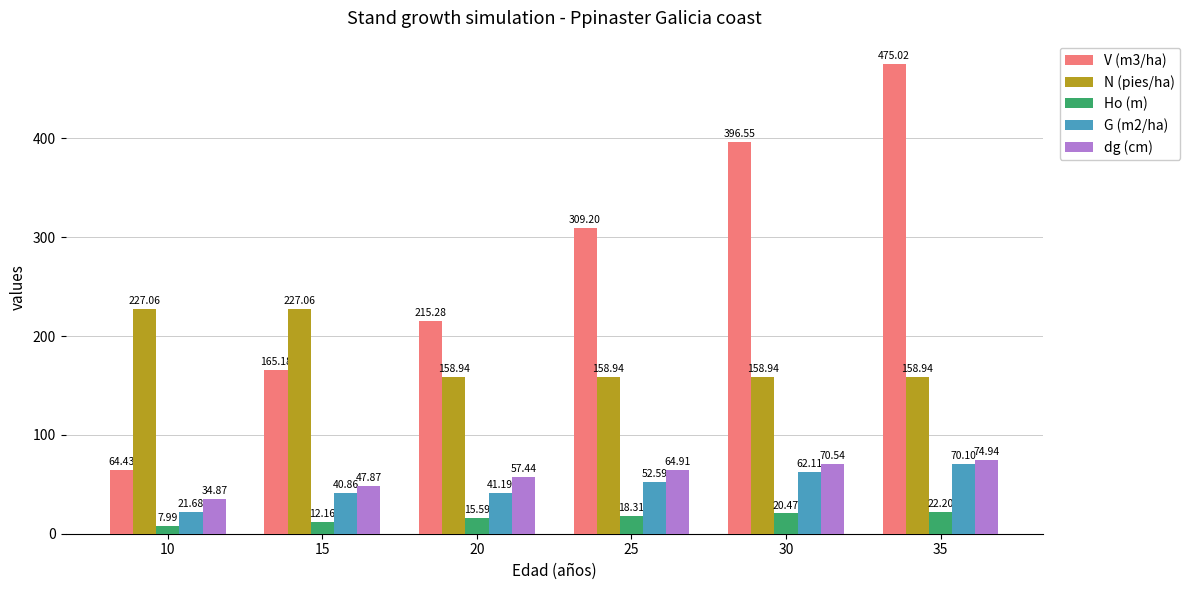

True or false: V (m3/ha) has a value of 106.3 at 10.

False